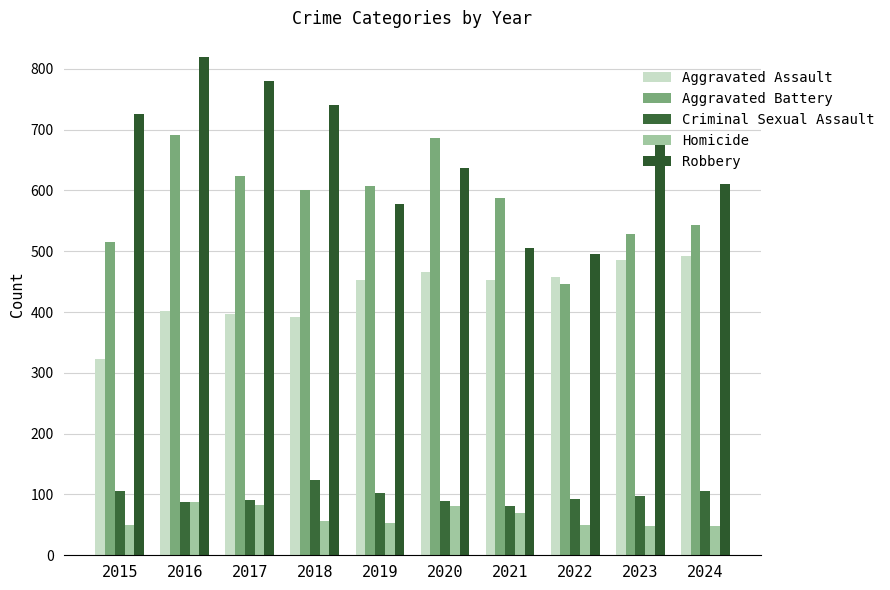

Which series has the widest spread of values?

Robbery